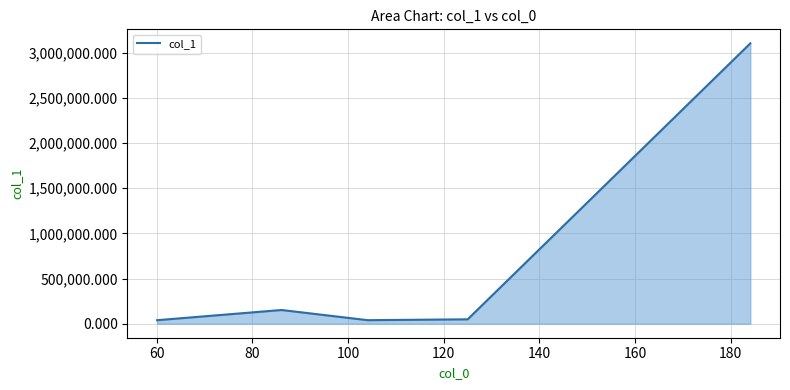

Count the number of categories in the chart.

5